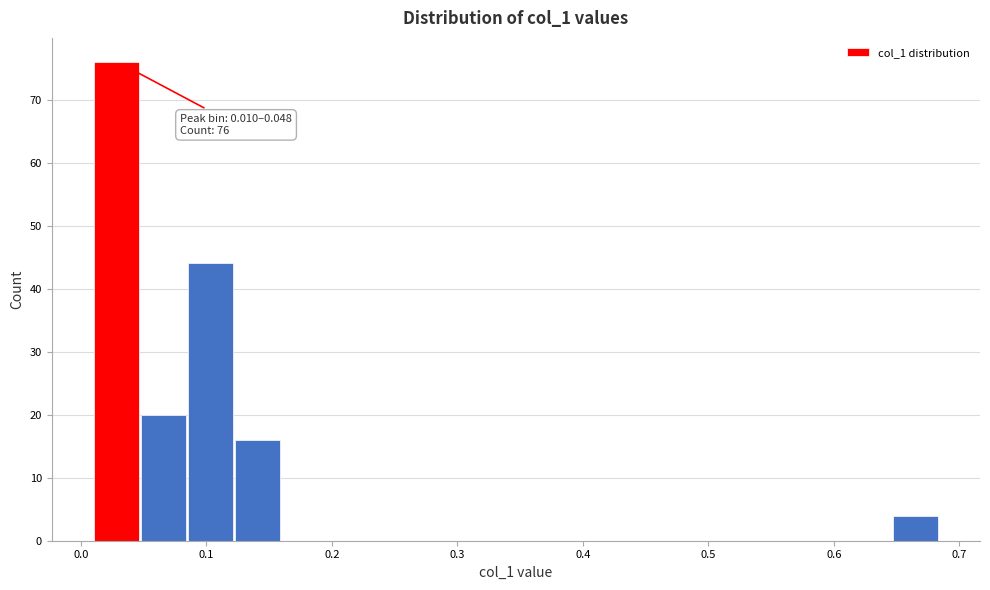

Read against the x-axis, roughly where is the centre of the tallest bar?

0.03